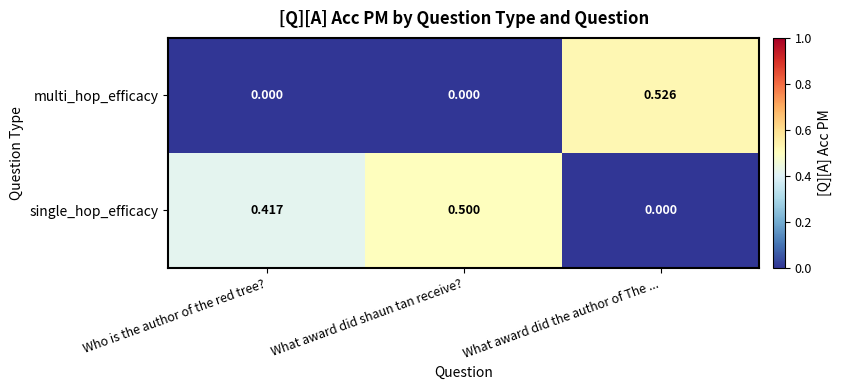

Which series has the widest spread of values?

multi_hop_efficacy